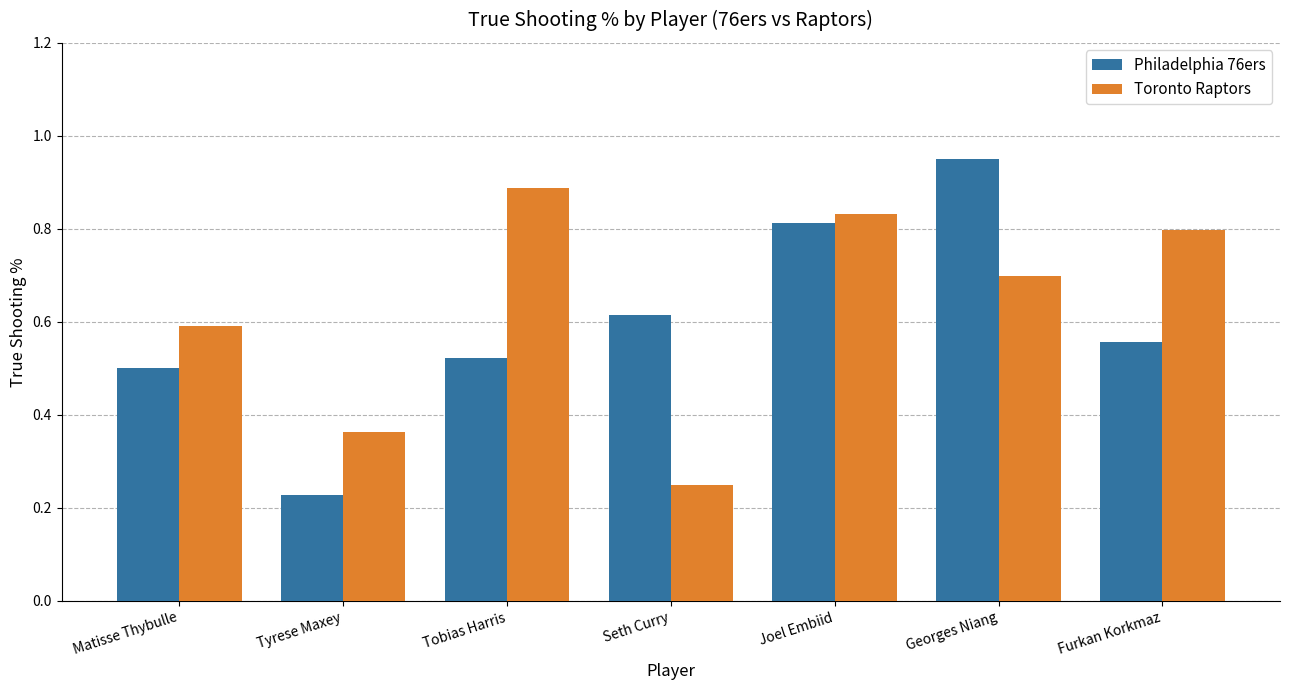

At Georges Niang, list the series in order from smallest to largest.

Toronto Raptors, Philadelphia 76ers